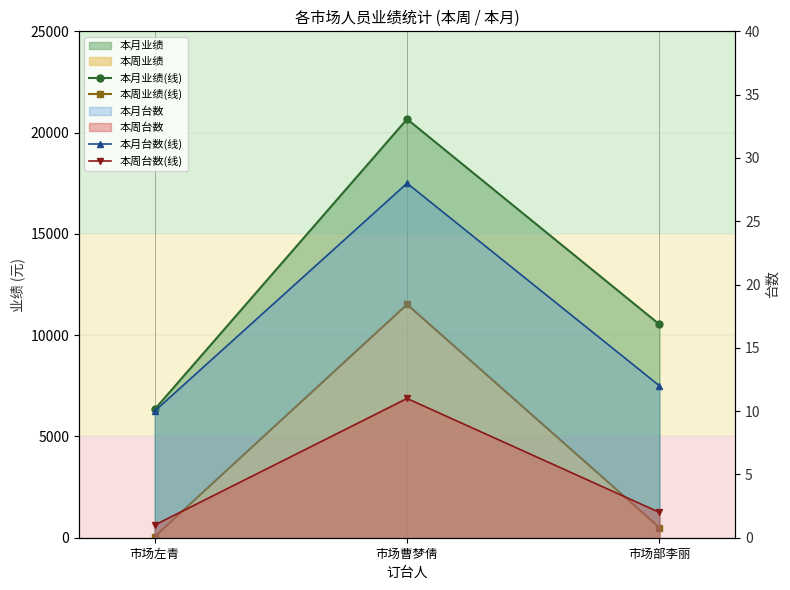

How many series are shown in this chart?

4